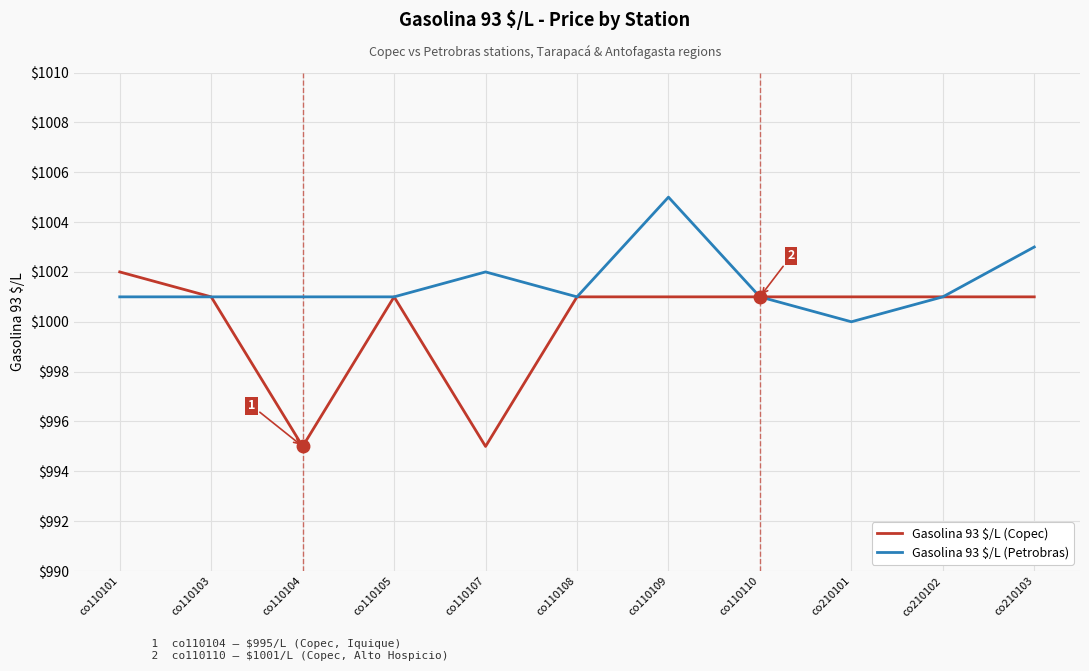

Which series changed the most between co110107 and co110108?

Gasolina 93 $/L (Copec)